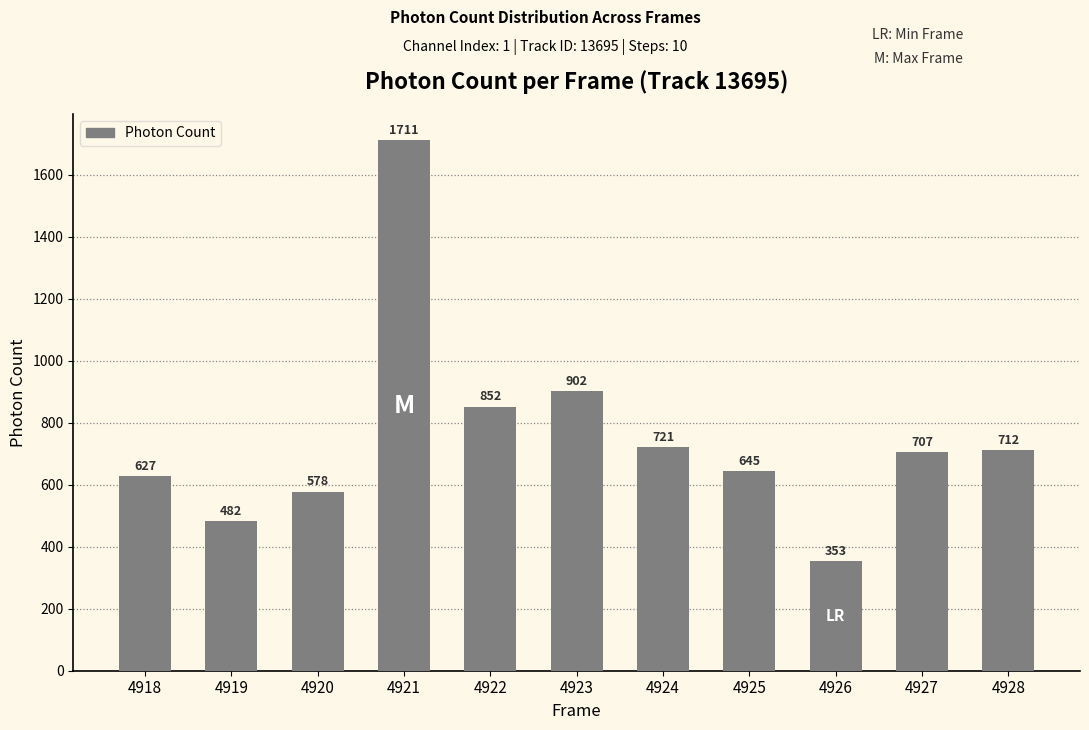

Between 4921 and 4928, which is larger?

4921